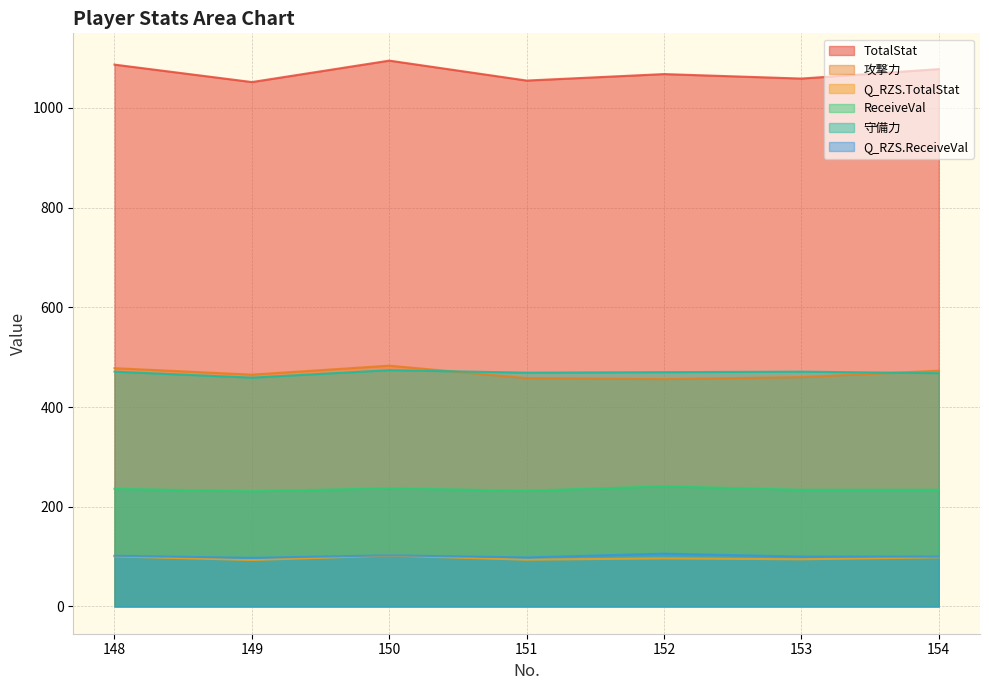

What is the difference between the second highest and second lowest values in the Q_RZS.TotalStat series?

6.6